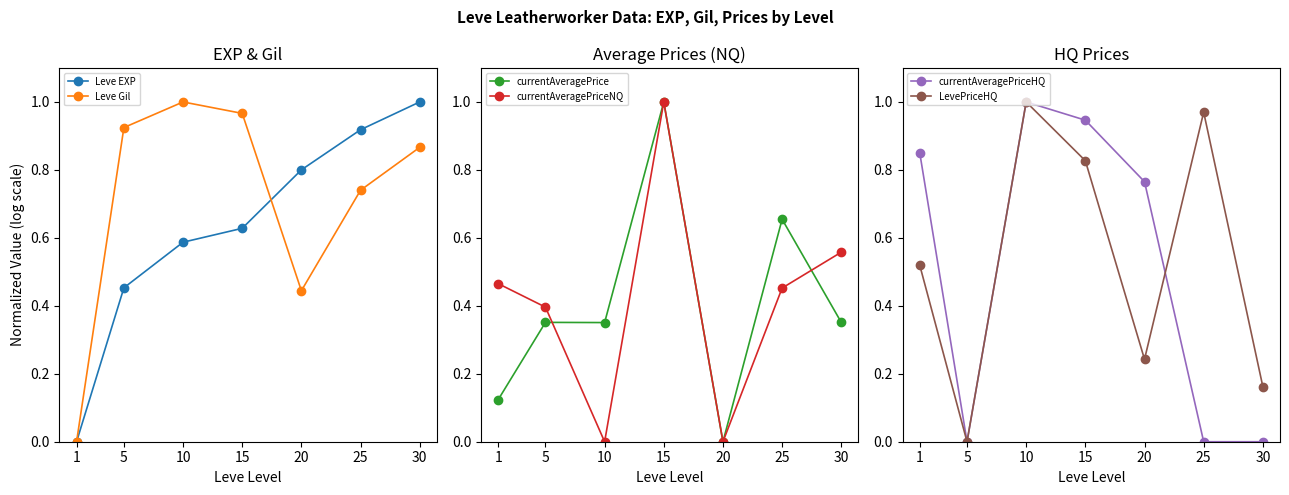

How many interior local valleys does the Leve Gil series have?

1